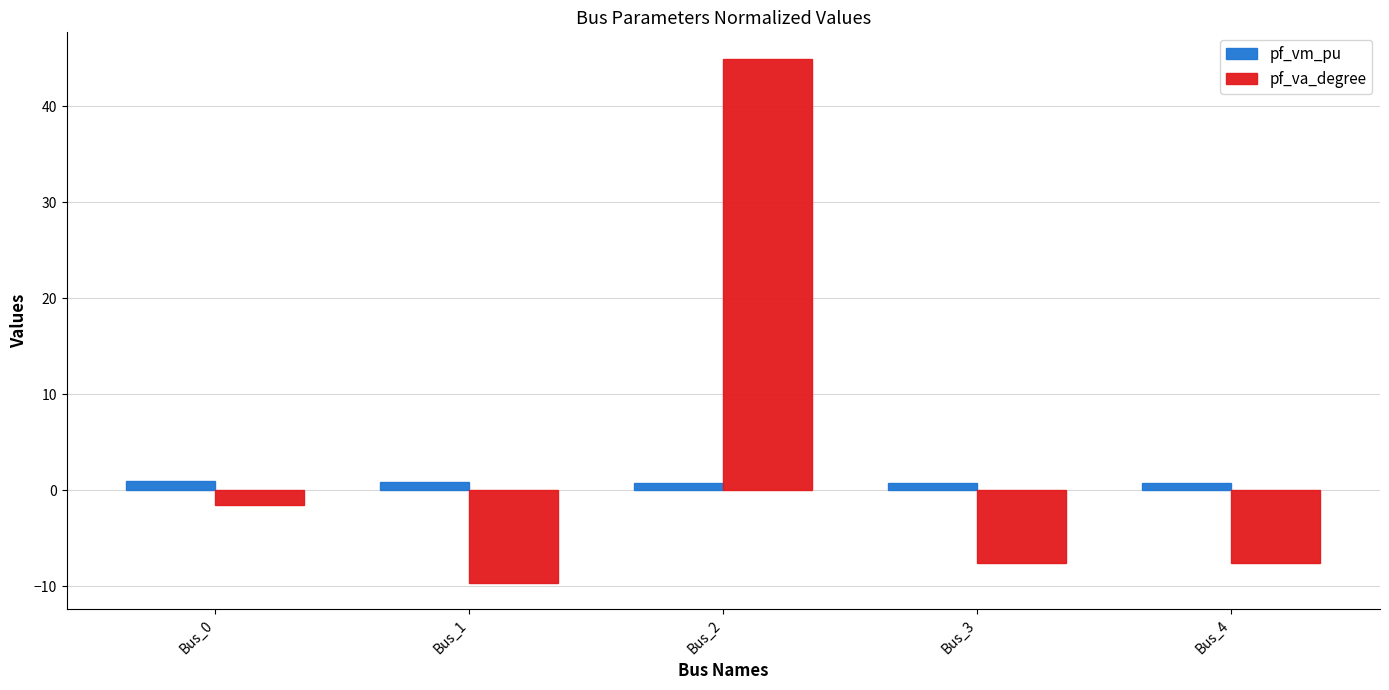

Which category has the lowest value across all series?

Bus_1